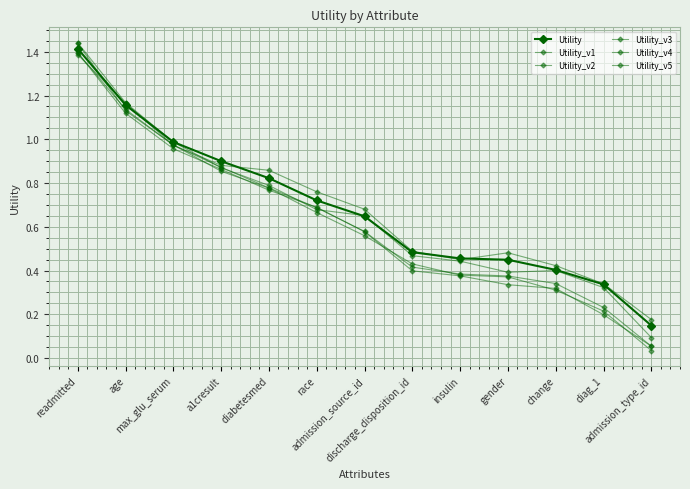

What is the difference between the Utility_v2 values at gender and diag_1?

0.1